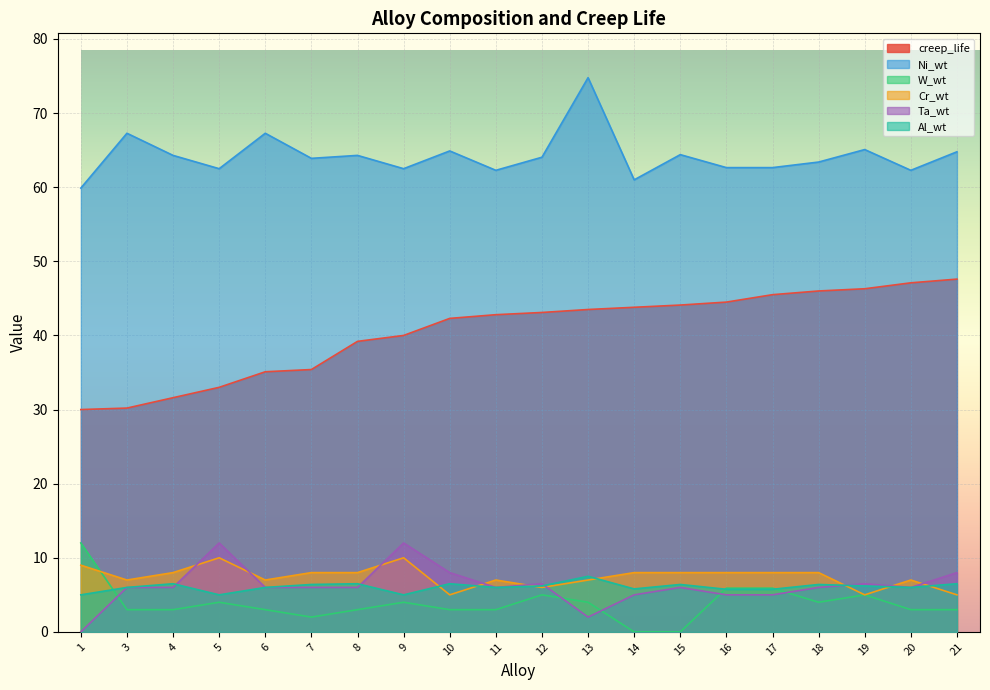

How many lines are shown in the chart?

6